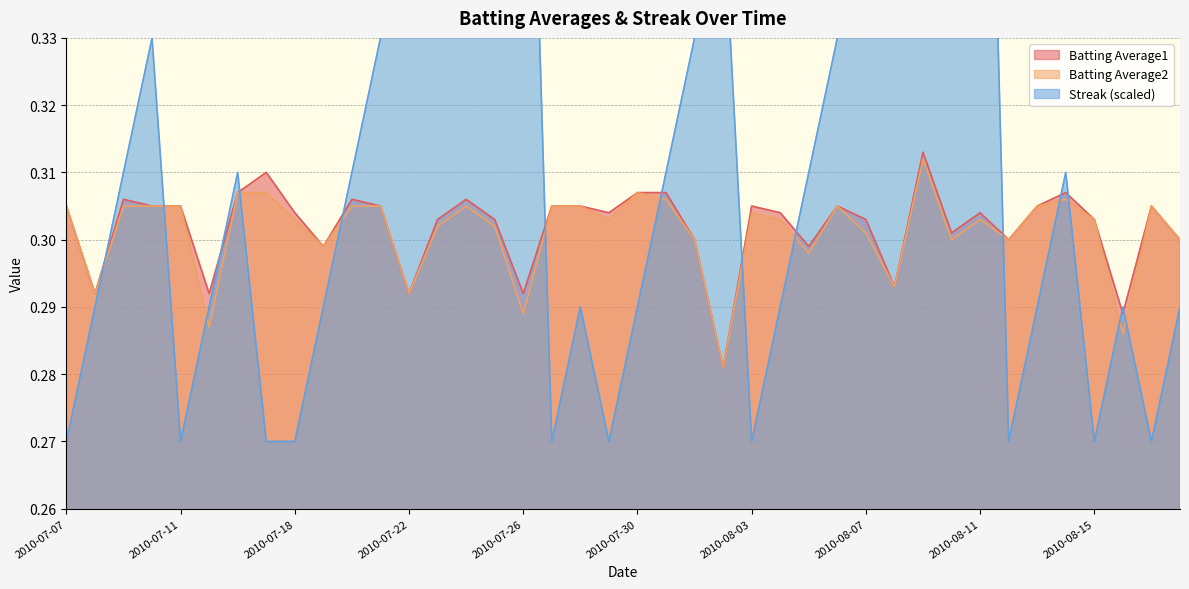

Does the chart display data point markers on the line(s)?

No